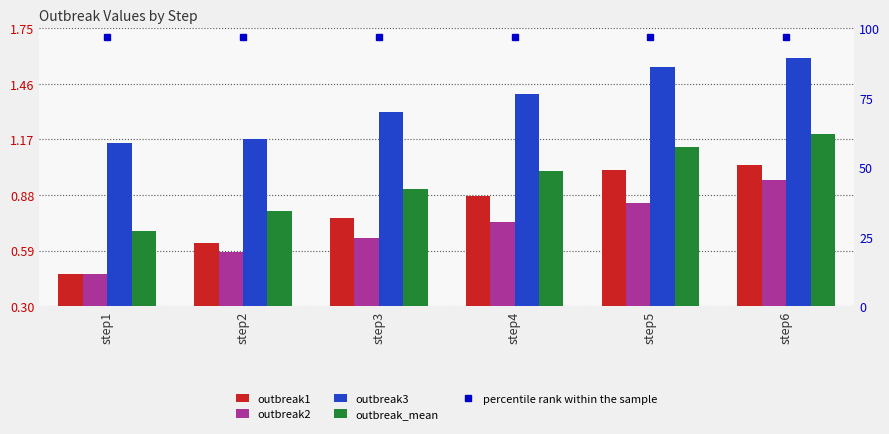

Is it true that outbreak1 equals 0.5 at step1?

True